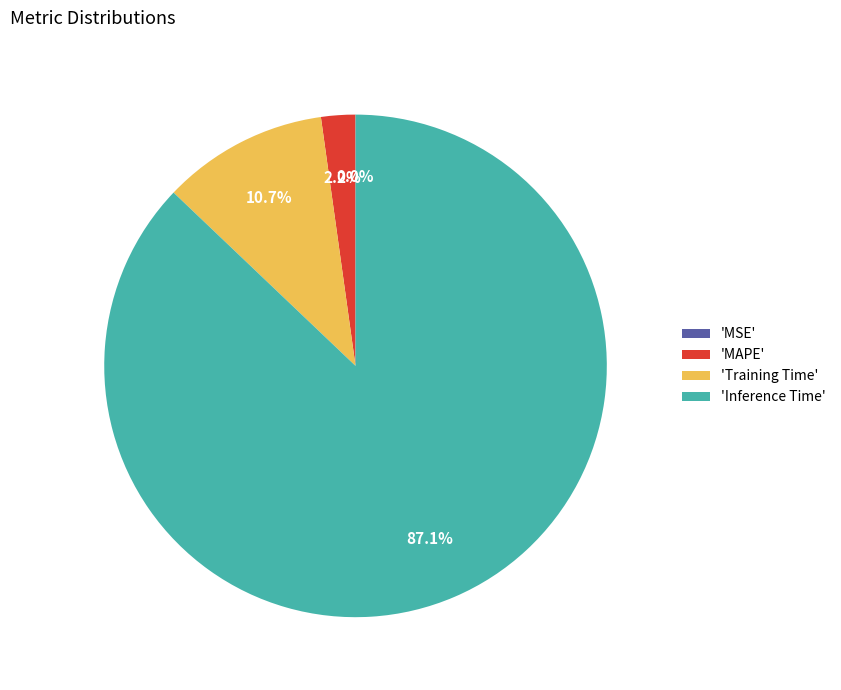

Which has a higher value, 'MAPE' or 'Inference Time'?

'Inference Time'